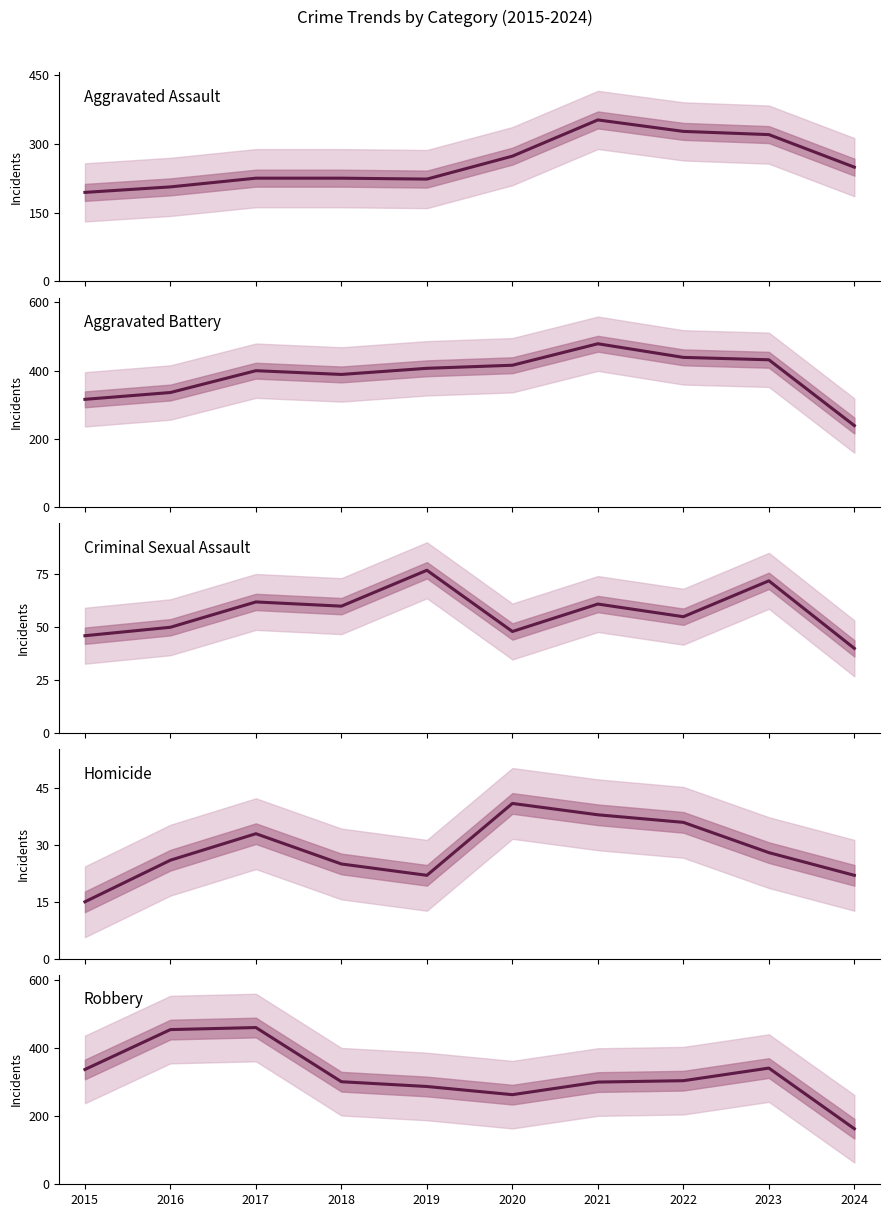

True or false: Homicide and Criminal Sexual Assault cross at least once.

False